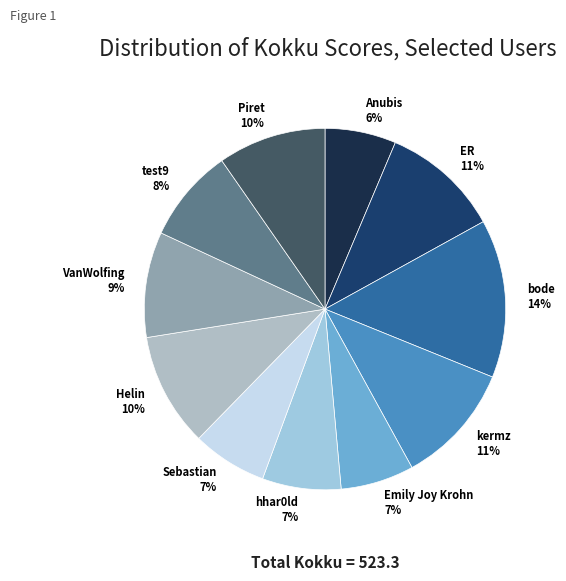

To the nearest percent, what portion does ER represent?

11%